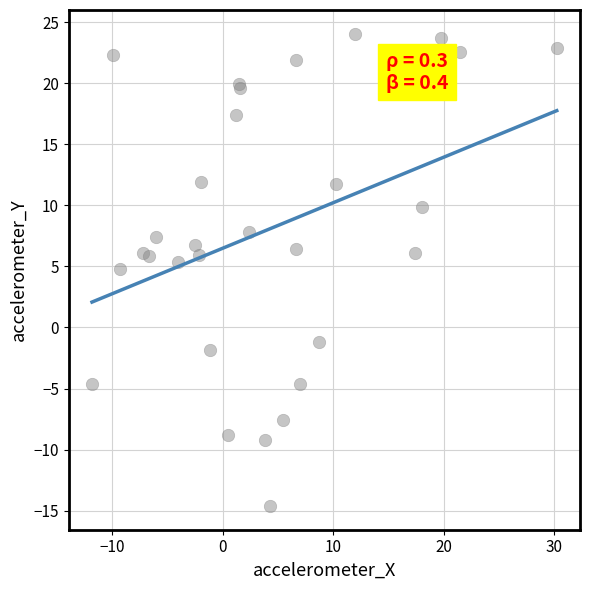

What Y value in the scatter plot is closest to 4?

4.8